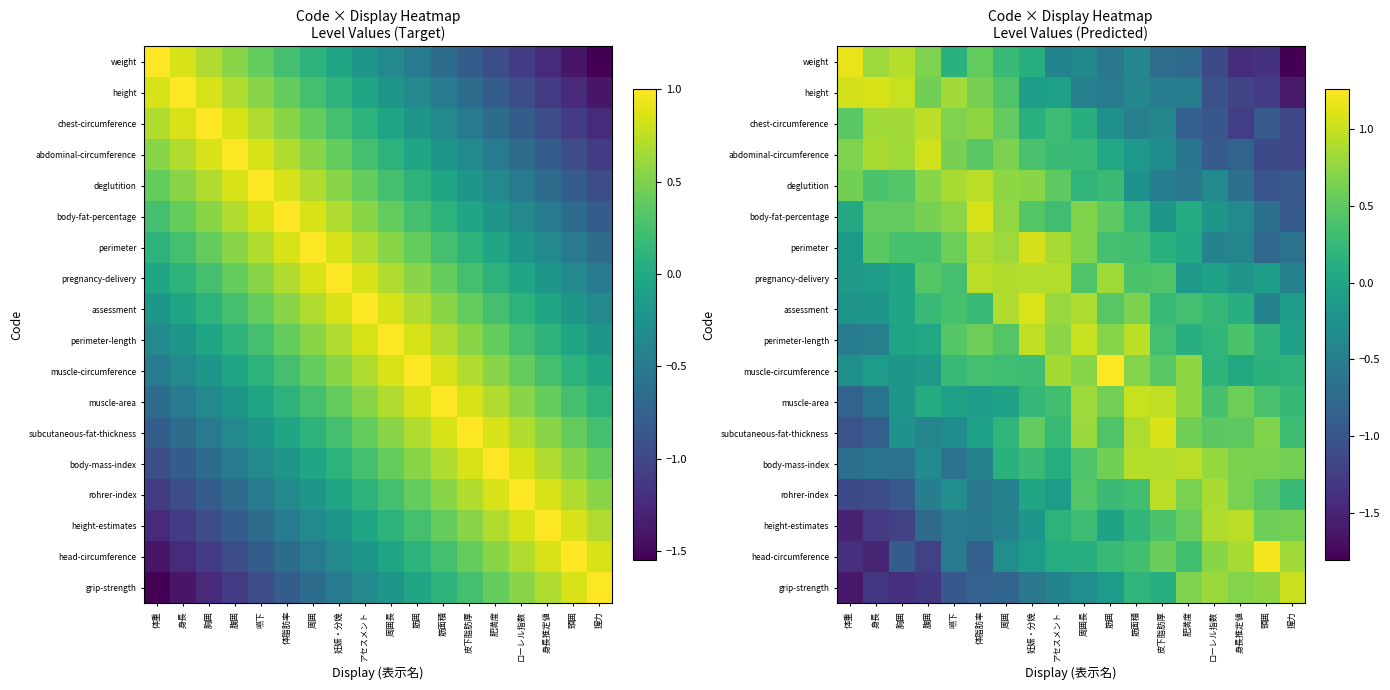

Where is abdominal-circumference nearest to the value 0?

筋囲